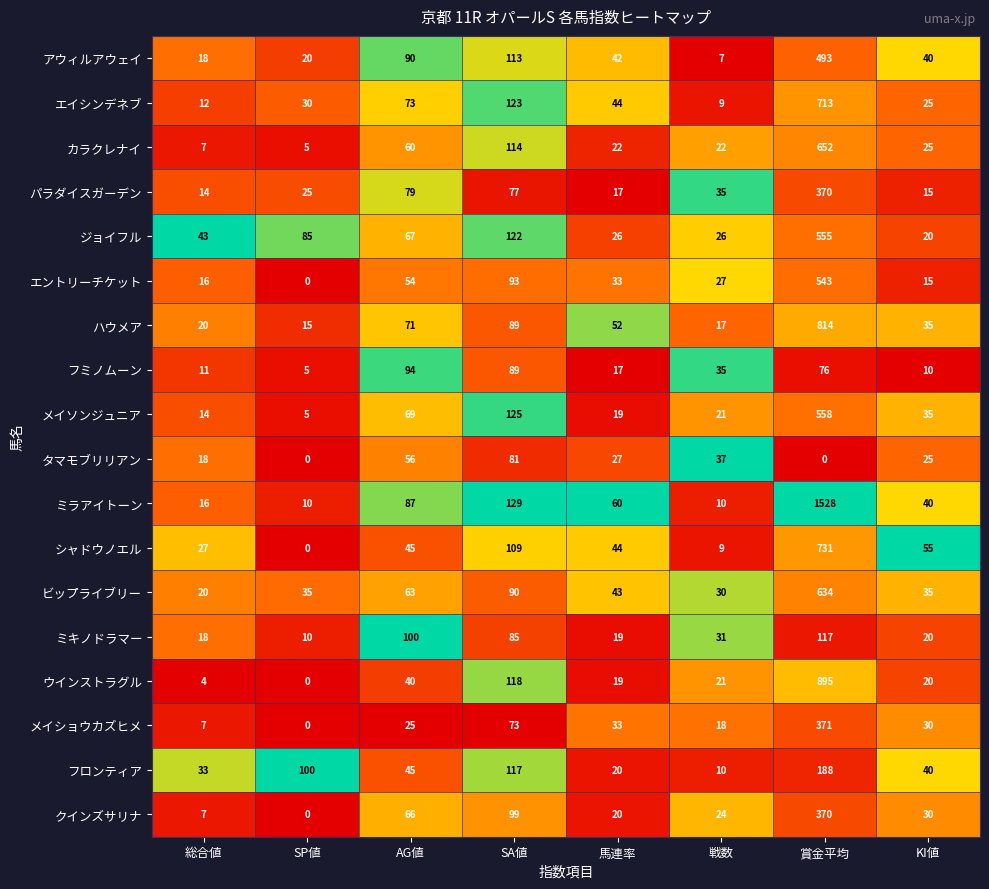

Count the number of categories in the chart.

8